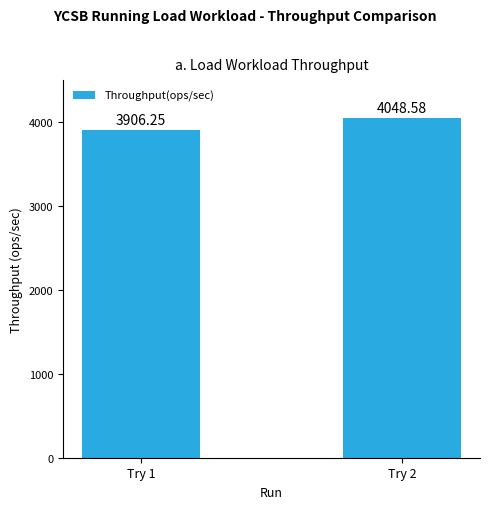

List the labels in order of value, smallest first.

Try 1, Try 2